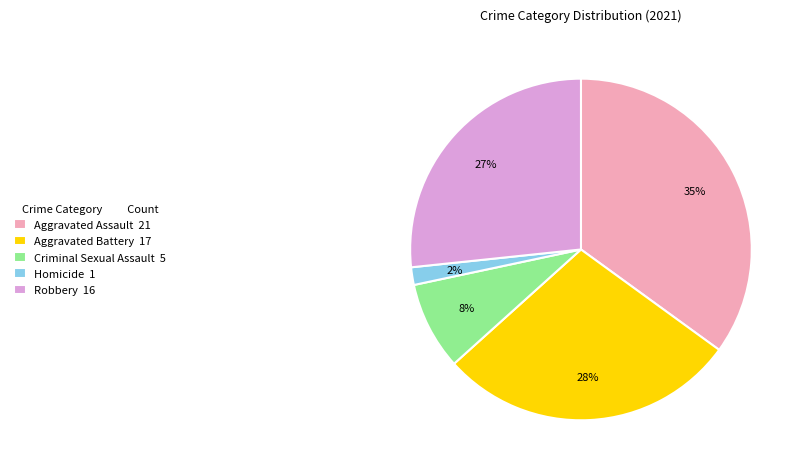

How many slices are in this pie chart?

5